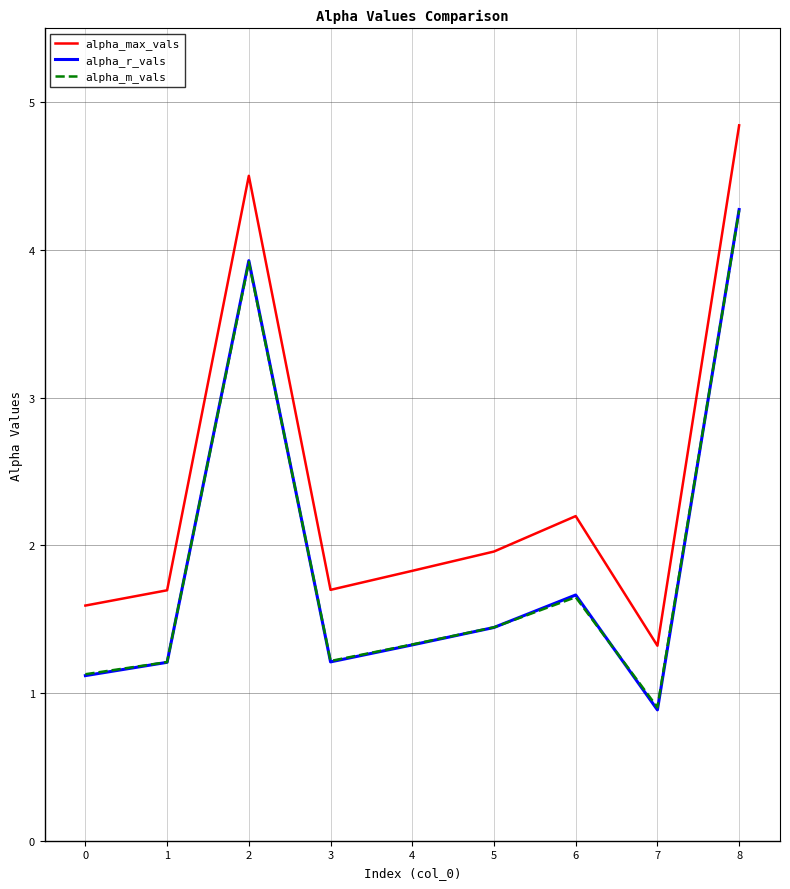

After their last crossing, which series has the higher values: alpha_r_vals or alpha_m_vals?

alpha_r_vals